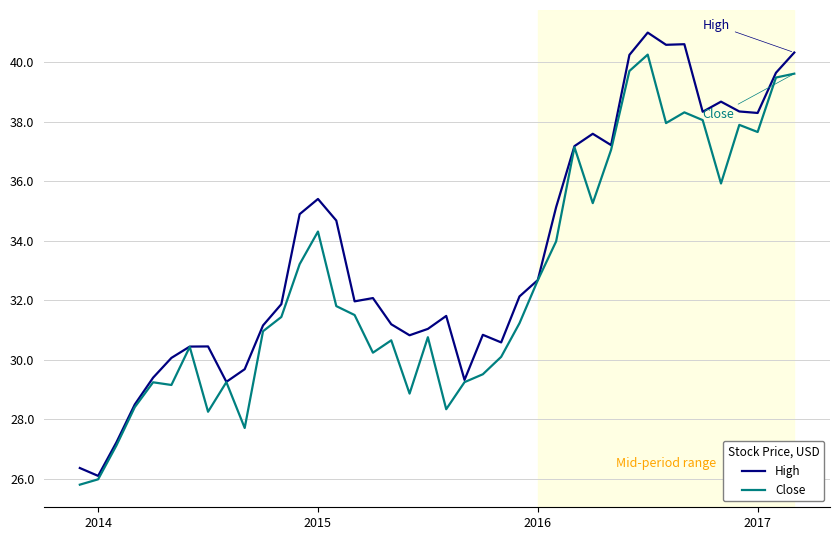

Which series has the widest spread of values?

High